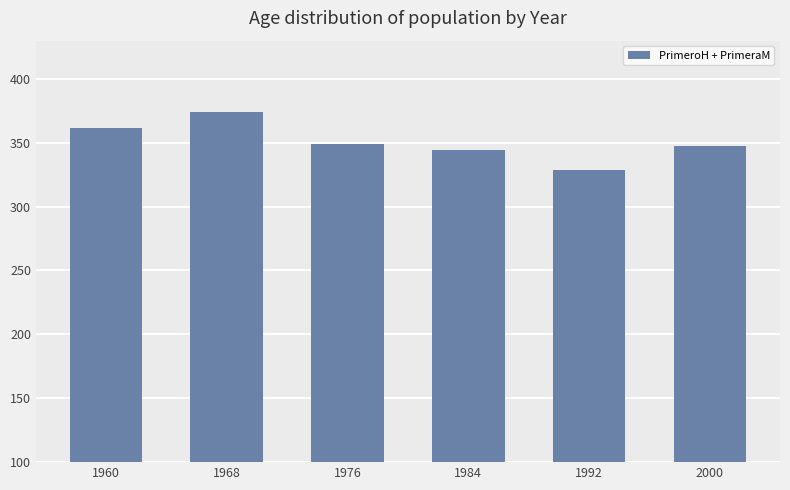

What is the smallest value displayed?

328.9